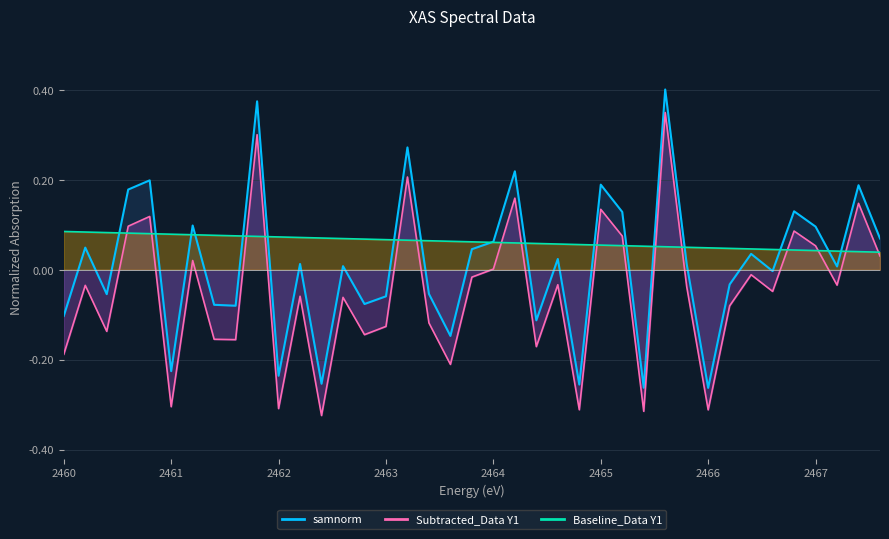

What is the difference between the second highest and second lowest values in the samnorm series?

0.6